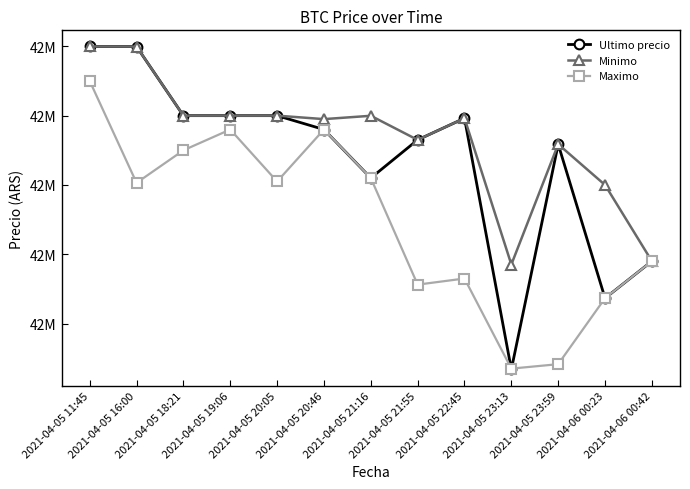

What is the spread (max minus min) of values at 2021-04-06 00:42?

1